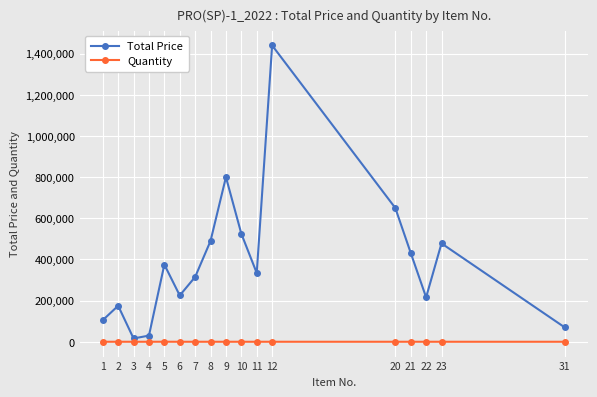

True or false: Total Price and Quantity intersect in this chart.

False